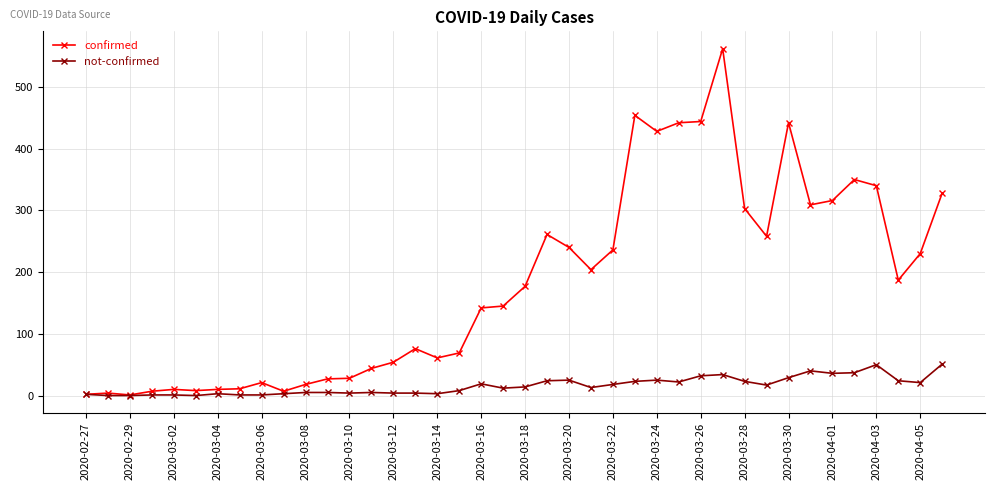

True or false: confirmed has more than 1 interior local peaks.

True